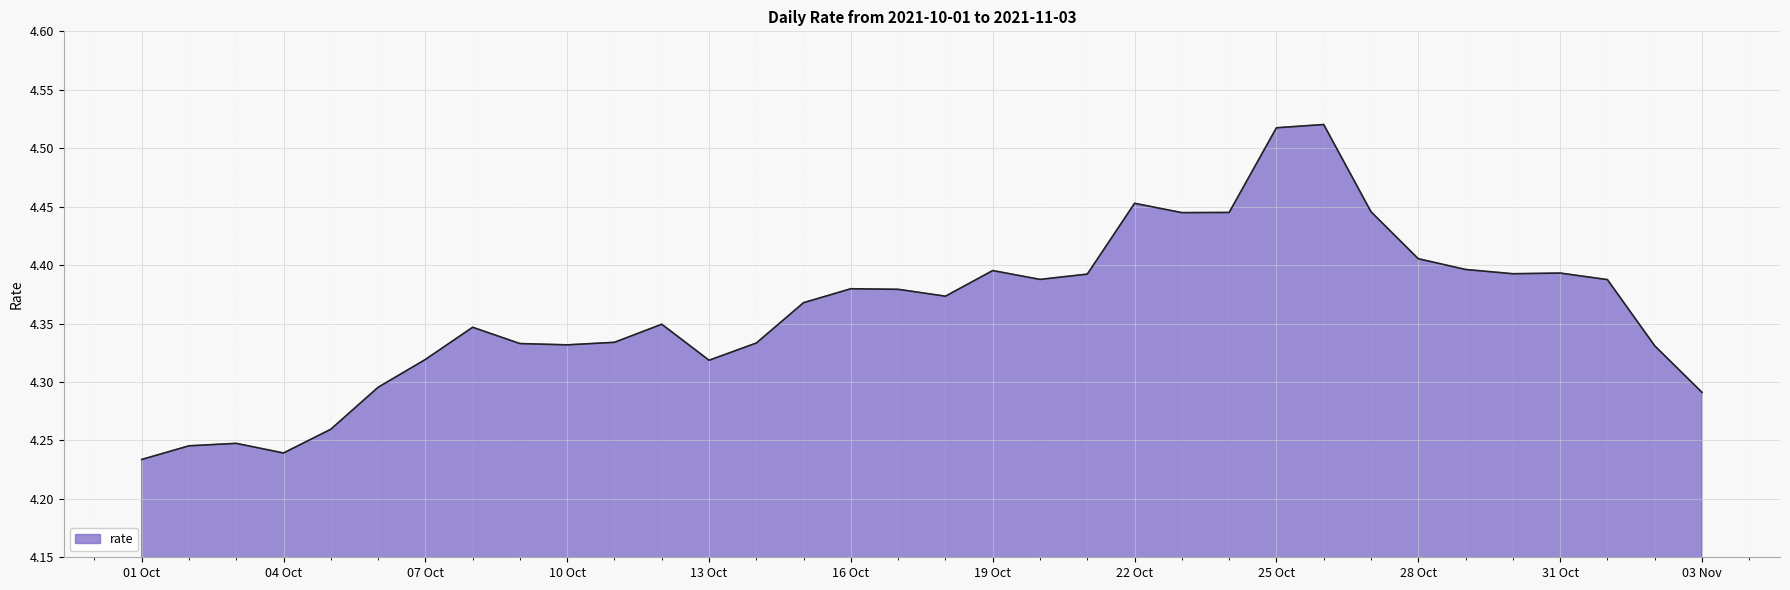

What is the sum of all values?

148.3